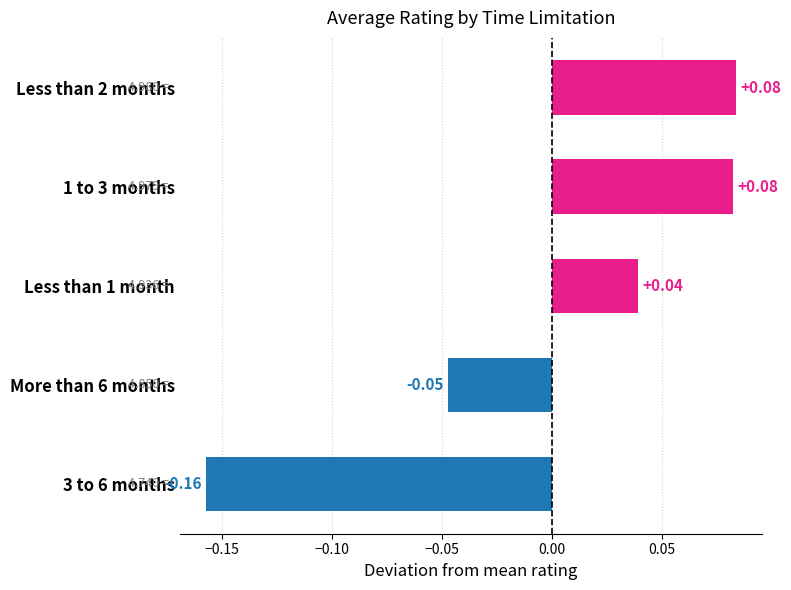

What is the difference between the maximum and minimum values?

0.2